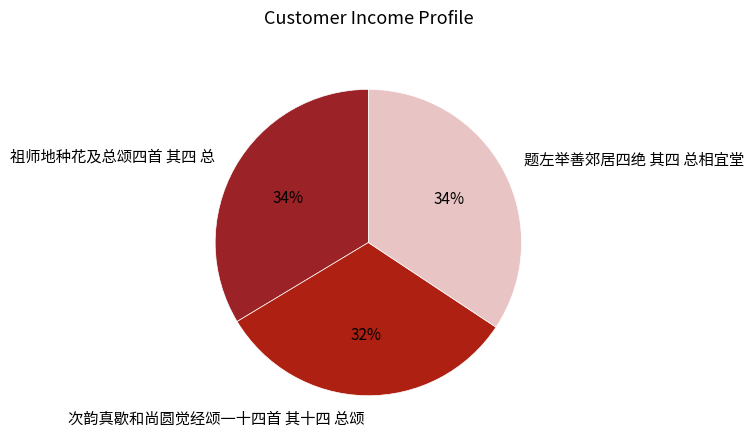

Do 祖师地种花及总颂四首 其四 总 and 次韵真歇和尚圆觉经颂一十四首 其十四 总颂 together represent more than half of the pie?

Yes